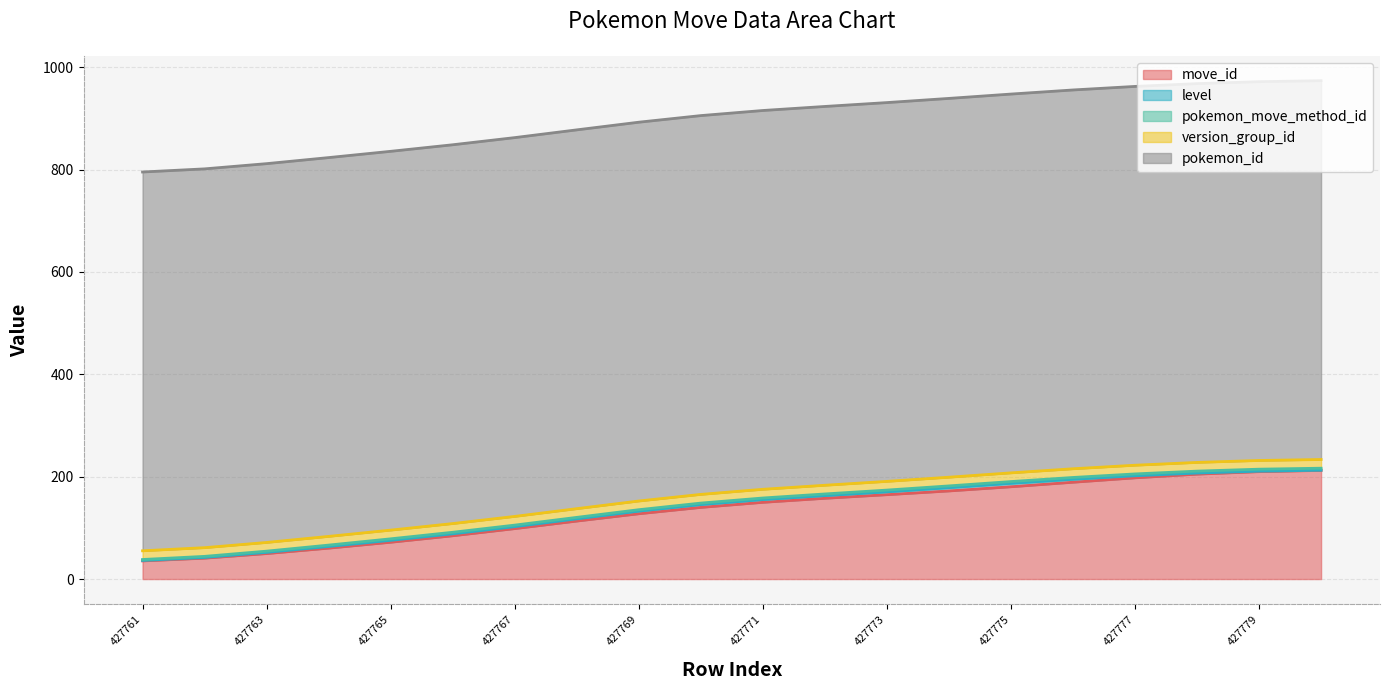

Which category has the lowest value across all series?

427761